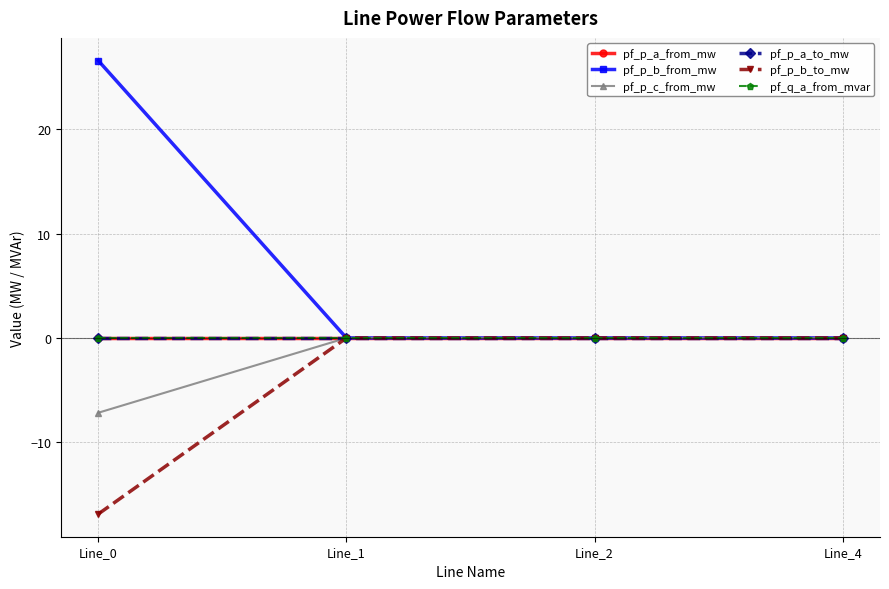

After their last crossing, which series has the higher values: pf_q_a_from_mvar or pf_p_a_to_mw?

pf_q_a_from_mvar